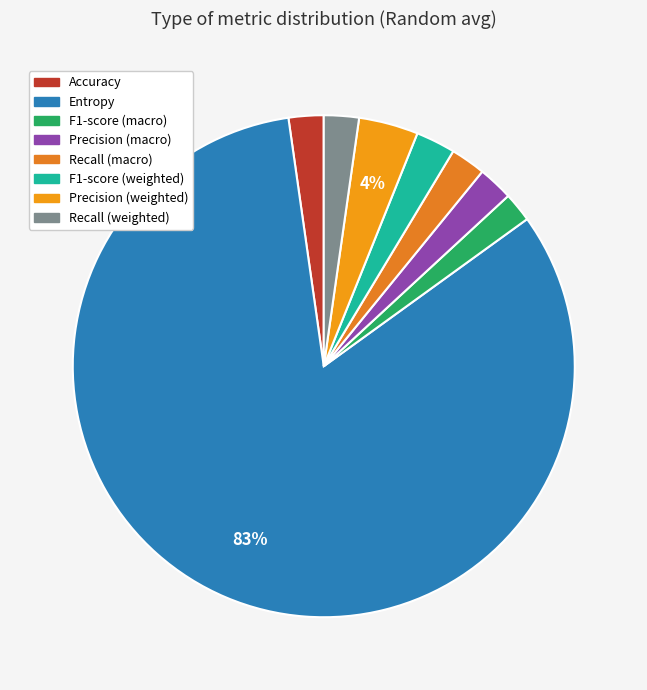

Is there a majority slice in this chart?

Yes